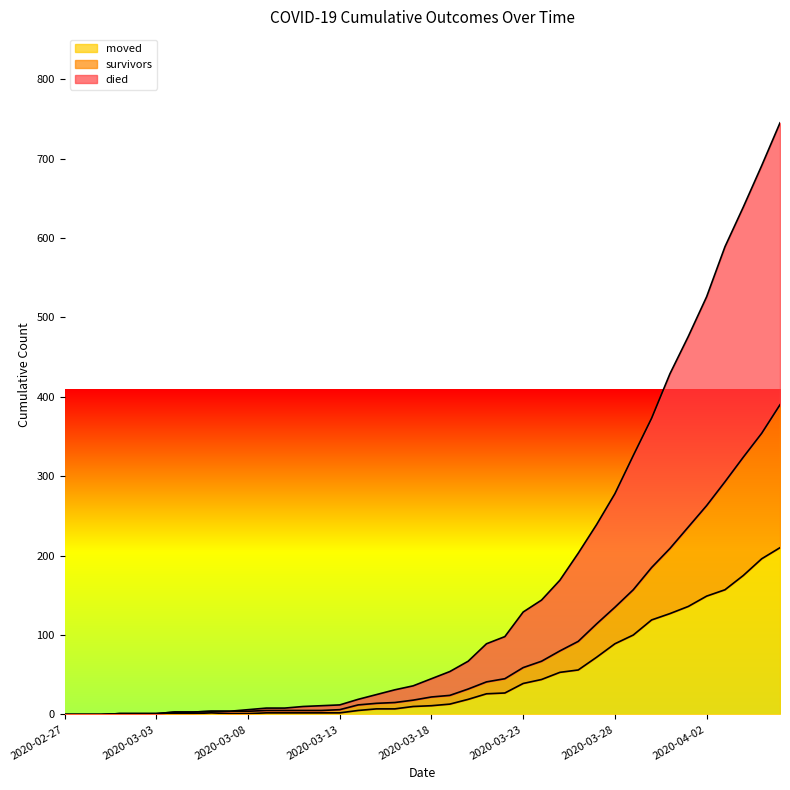

Reading left to right, list all the values displayed in this chart.

survivors: 0	0	0	1	1	1	3	3	4	4	4	5	5	5	5	6	12	14	15	18	22	24	32	41	45	59	67	80	92	114	135	157	185	209	236	263	293	324	354	390
died: 0	0	0	1	1	1	3	3	4	4	6	8	8	10	11	12	19	25	31	36	45	54	67	89	98	129	144	169	203	239	278	326	373	429	476	526	589	639	691	745
moved: 0	0	0	1	1	1	1	1	2	1	1	2	2	2	2	2	5	7	7	10	11	13	19	26	27	39	44	53	56	72	89	100	119	127	136	149	157	175	196	210